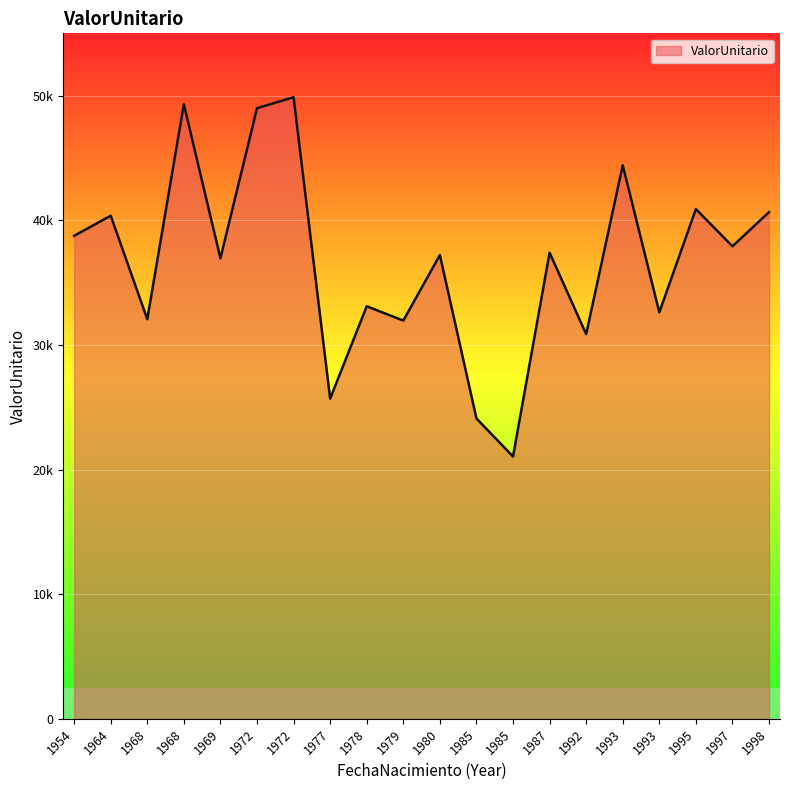

What is the maximum value shown in the chart?

49874.6